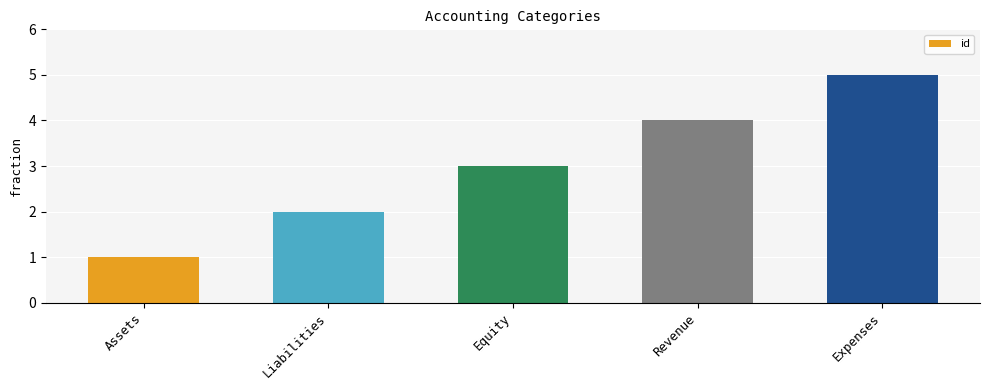

At which label is the value closest to 3?

Equity